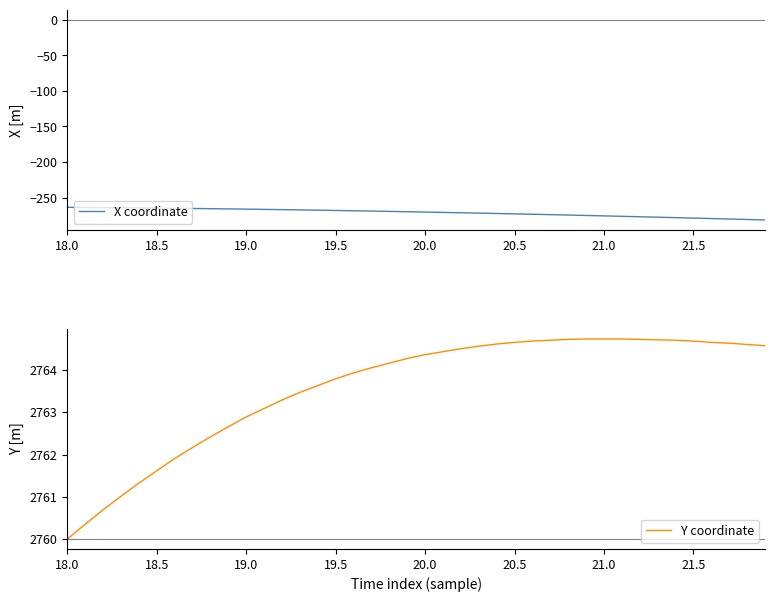

Which series has the largest total across all categories?

Y coordinate